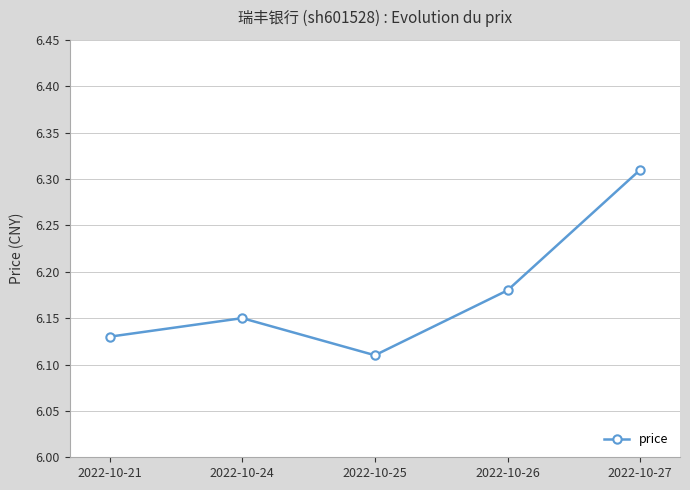

The value at 2022-10-21 is 2.5. True or false?

False